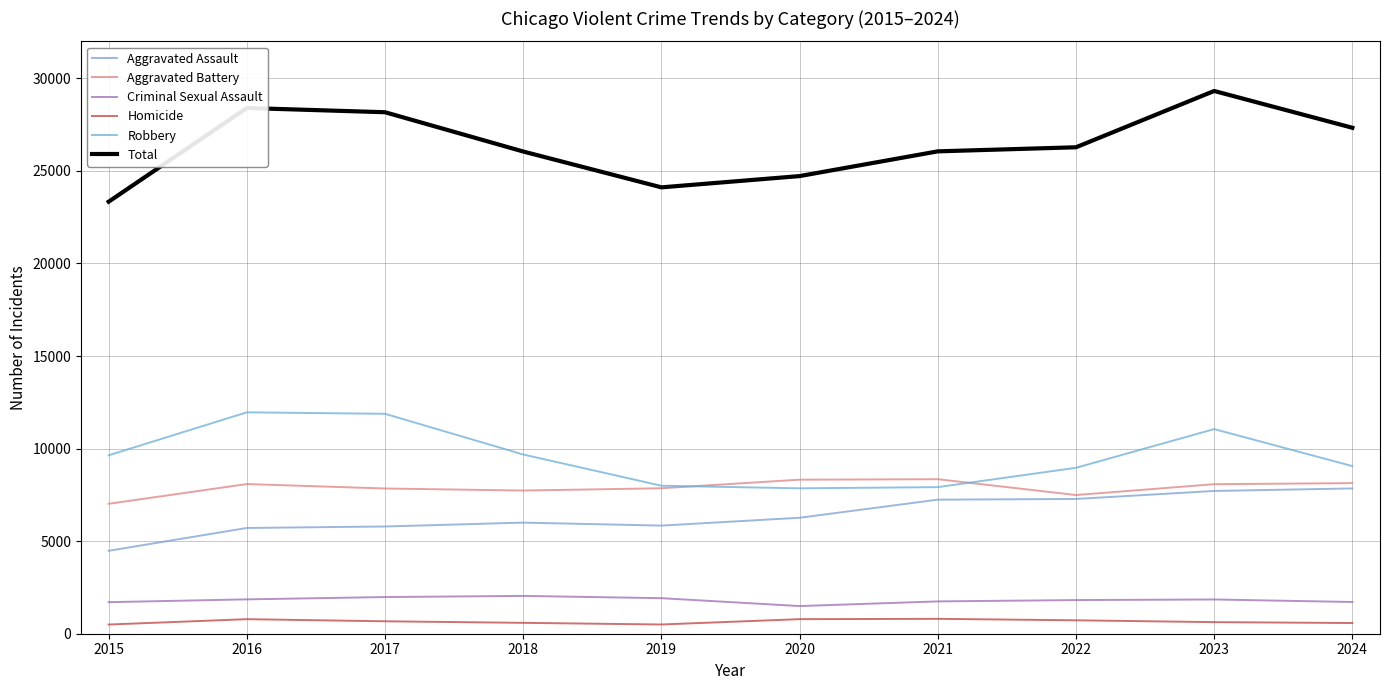

Which series has the widest spread of values?

Total